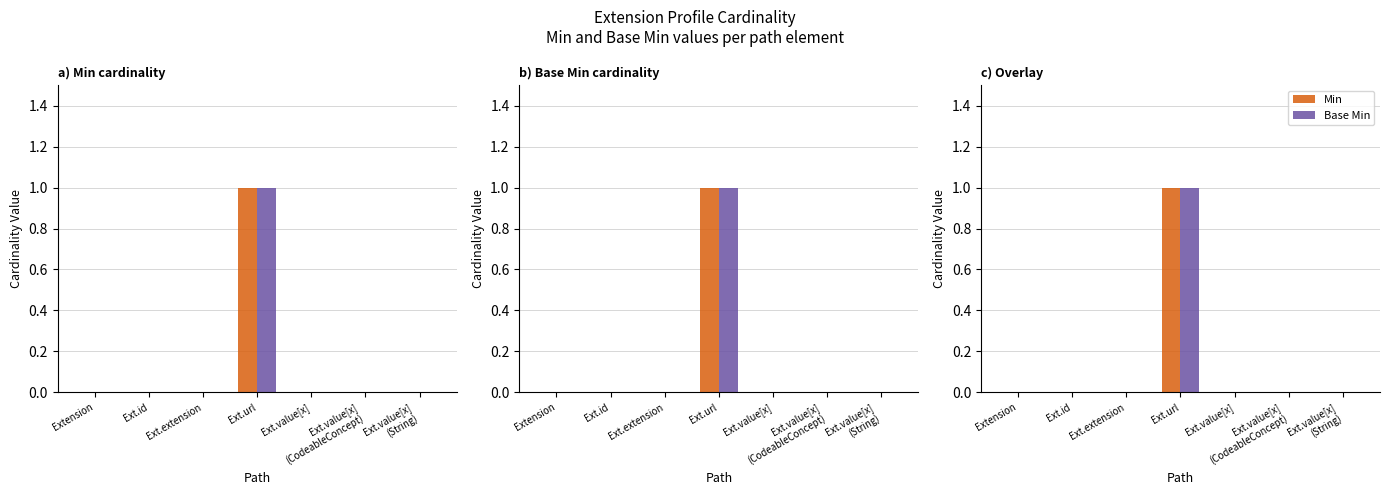

Is it true that Base Min equals 0 at Ext.value[x]
(CodeableConcept)?

True